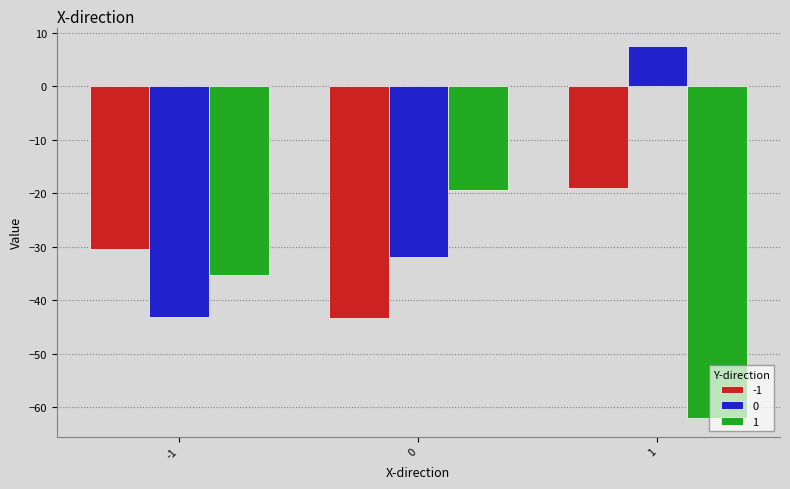

What is the approximate value of 1 at -1?

-35.4